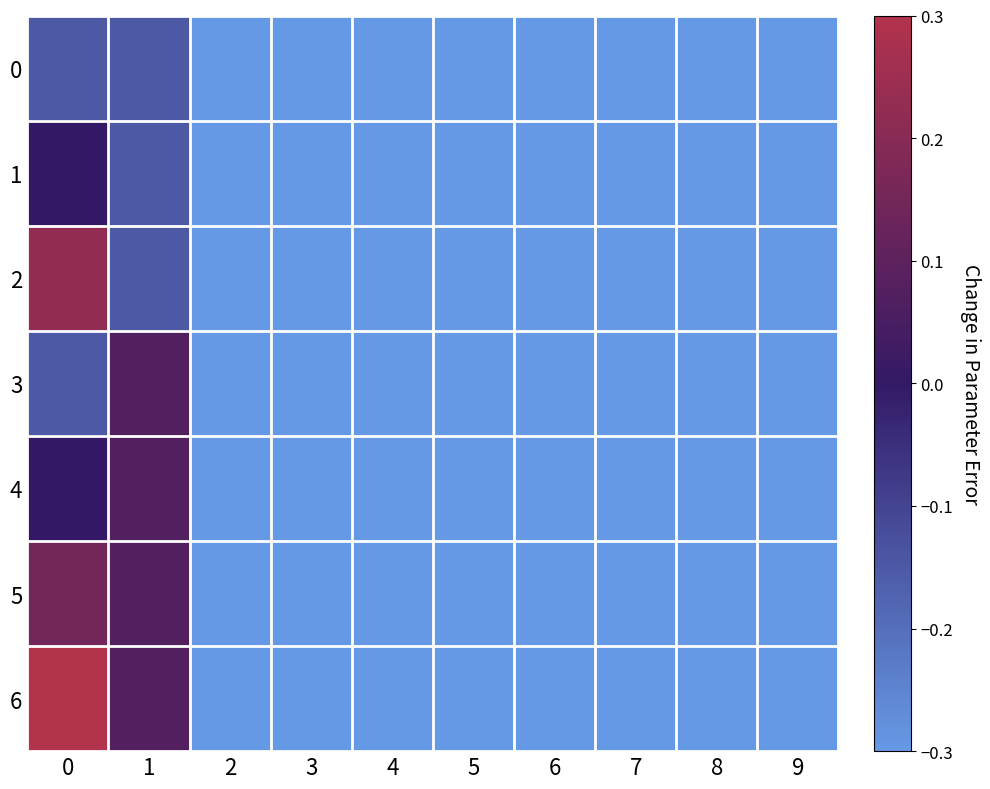

Rank the series at 4 from highest to lowest value.

0, 1, 2, 3, 4, 5, 6